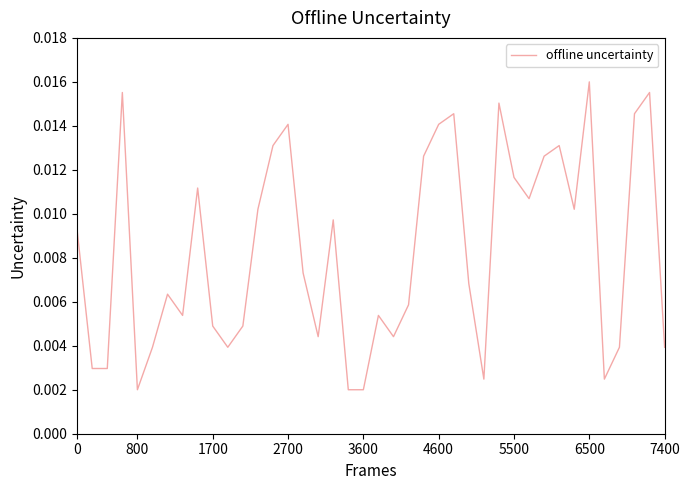

At which category does the chart reach its peak across all series?

6500